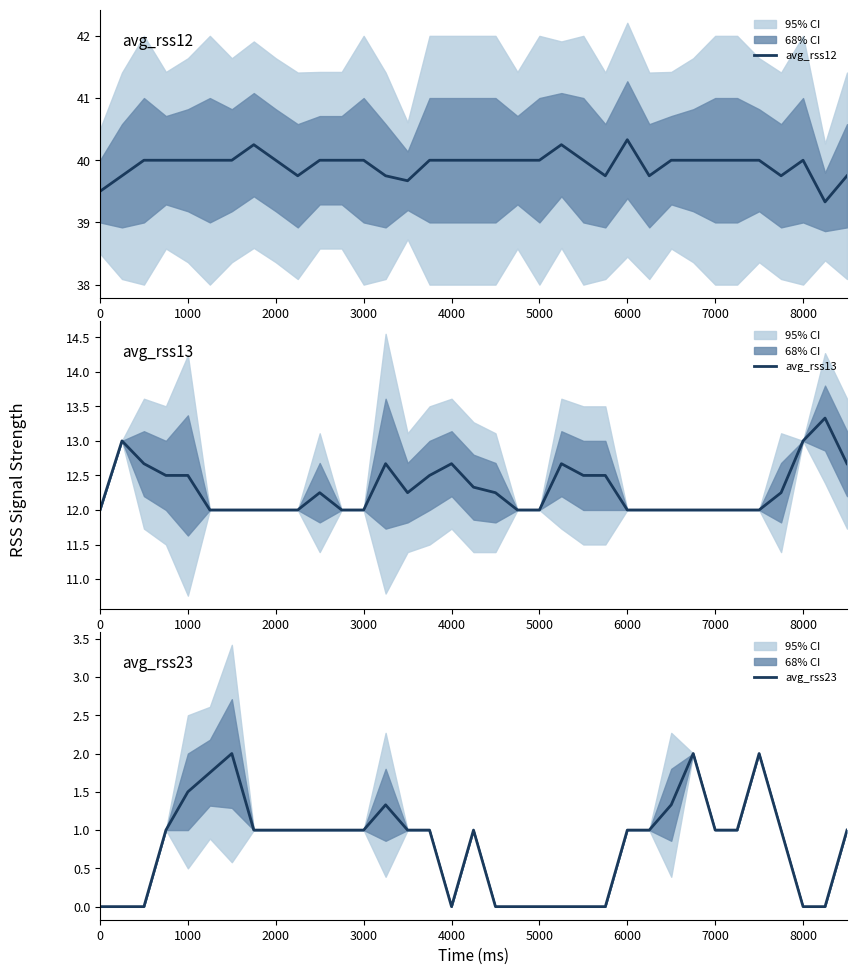

List the series in order of their peak value, lowest first.

avg_rss23, avg_rss13, avg_rss12